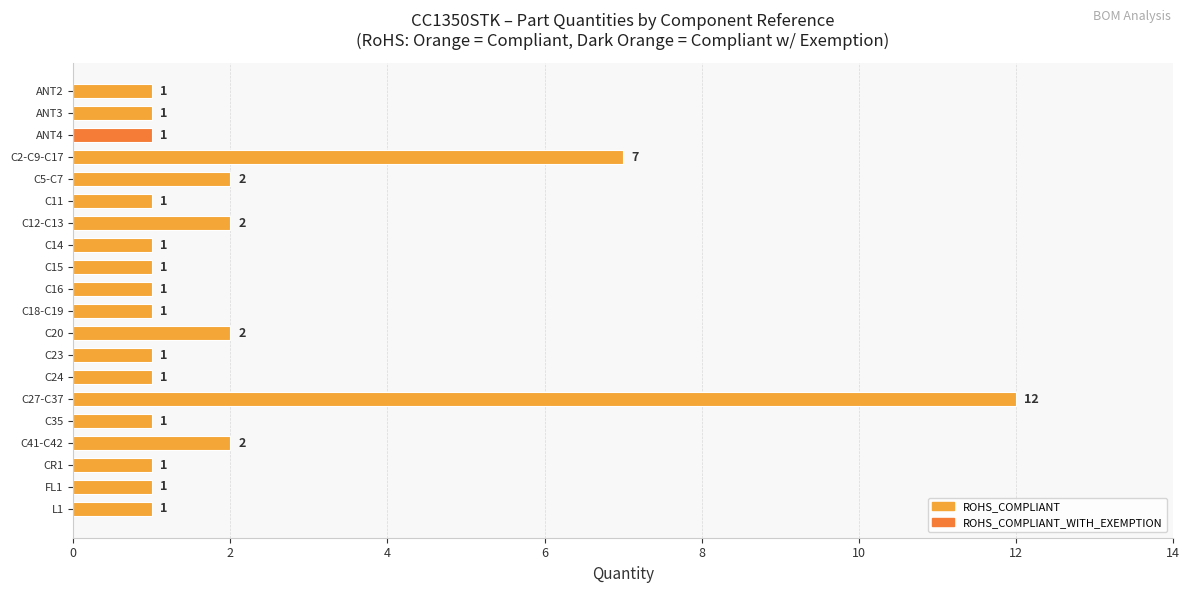

How many bars are there in total?

20